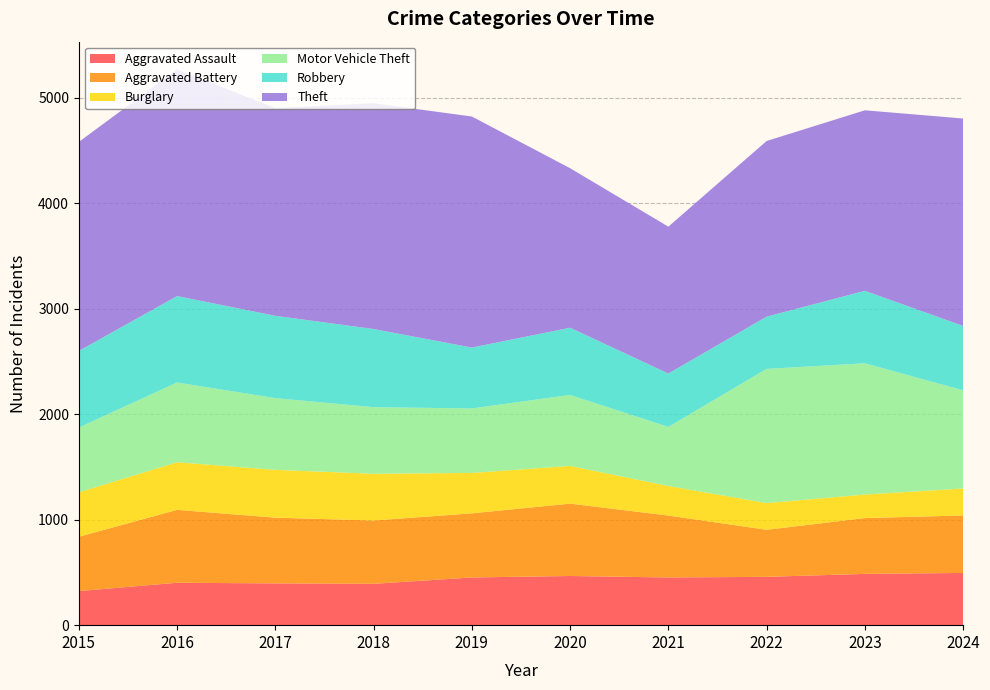

Reading left to right, what are all the values shown in this chart?

Aggravated Assault: 323	402	396	392	452	466	452	458	486	495
Aggravated Battery: 515	691	623	600	608	686	587	446	529	545
Burglary: 421	451	453	443	383	357	280	253	223	255
Motor Vehicle Theft: 614	756	680	631	611	673	560	1272	1244	931
Robbery: 726	819	780	741	577	637	506	495	687	610
Theft: 1981	2148	1968	2140	2190	1512	1392	1665	1711	1966